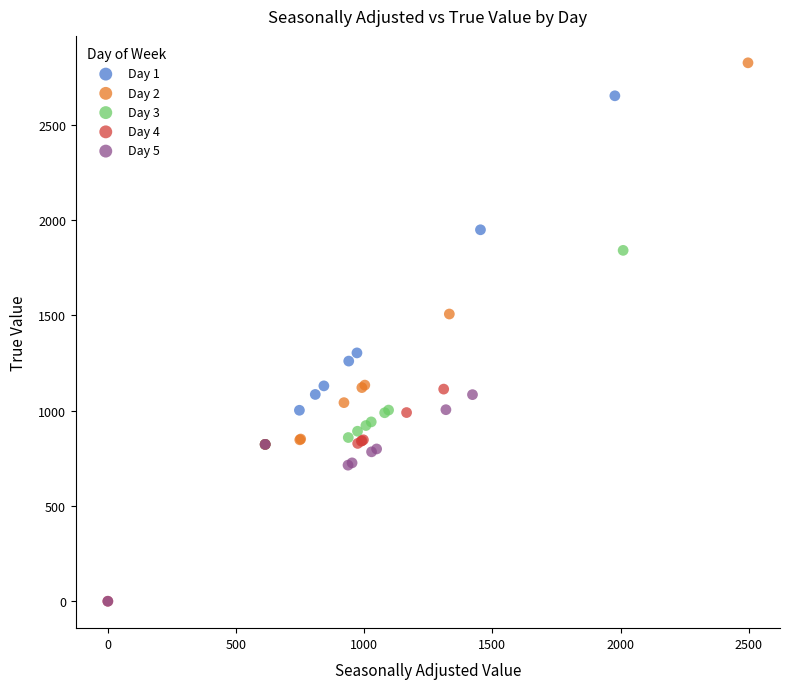

Which series has the widest spread of Y values?

Day 2